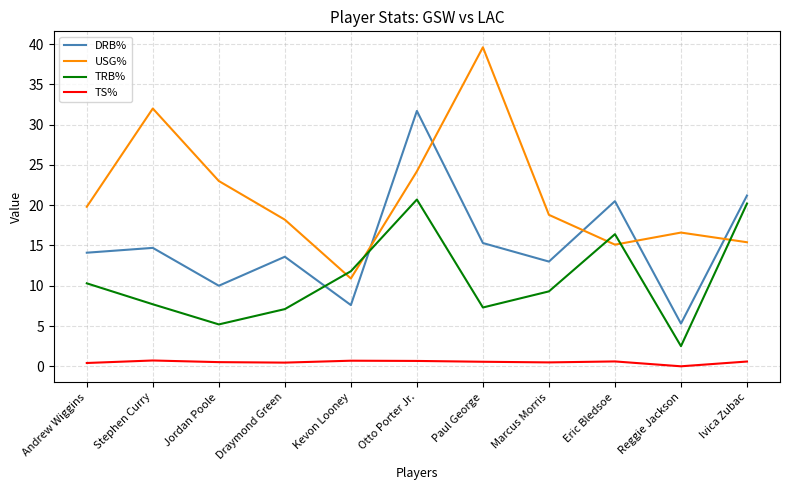

True or false: USG% and TS% intersect in this chart.

False